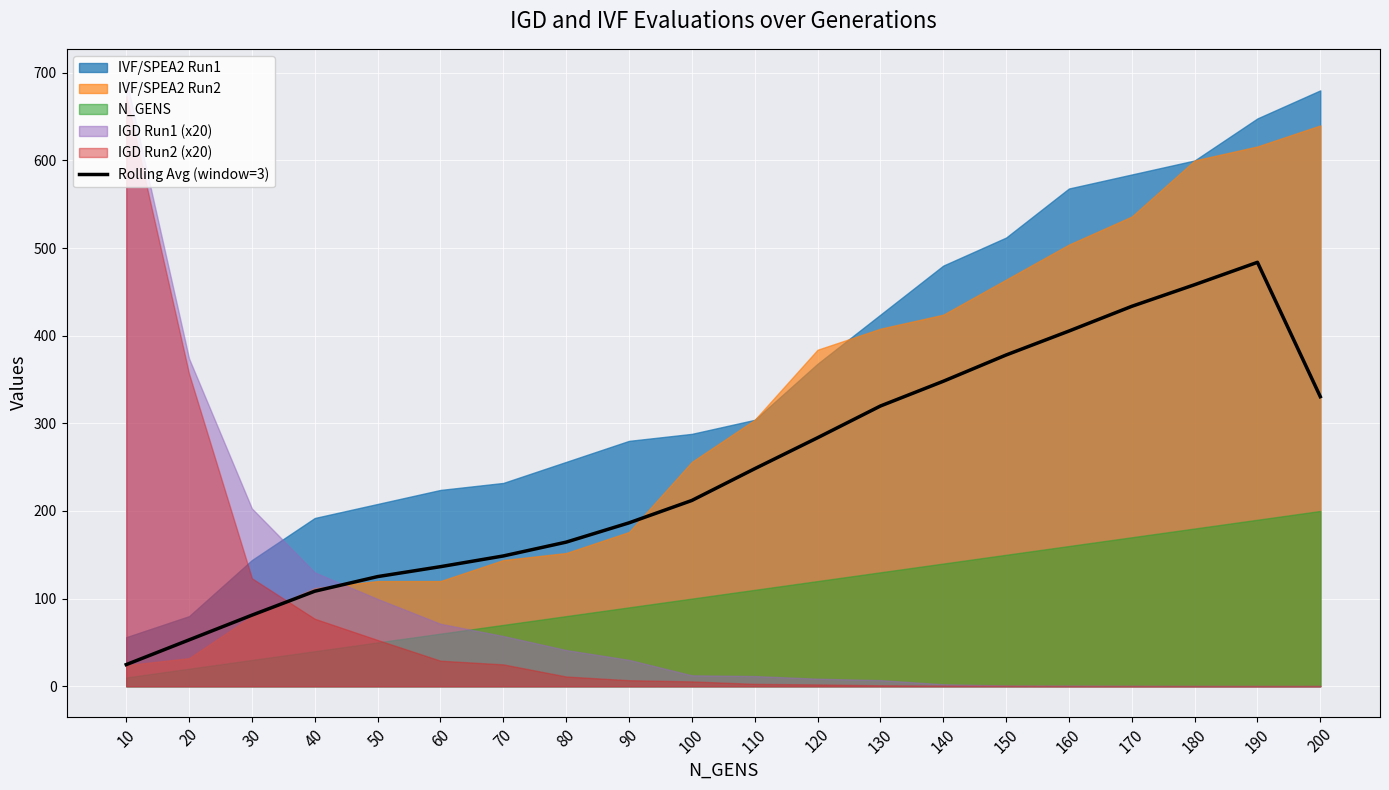

Approximately how many times larger is the value at 140 compared to 100?

1.6